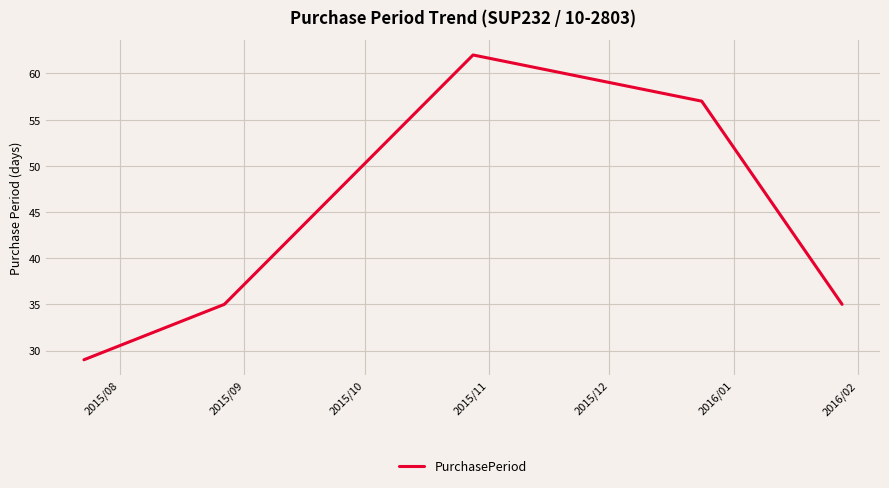

What is the minimum value shown in the chart?

29